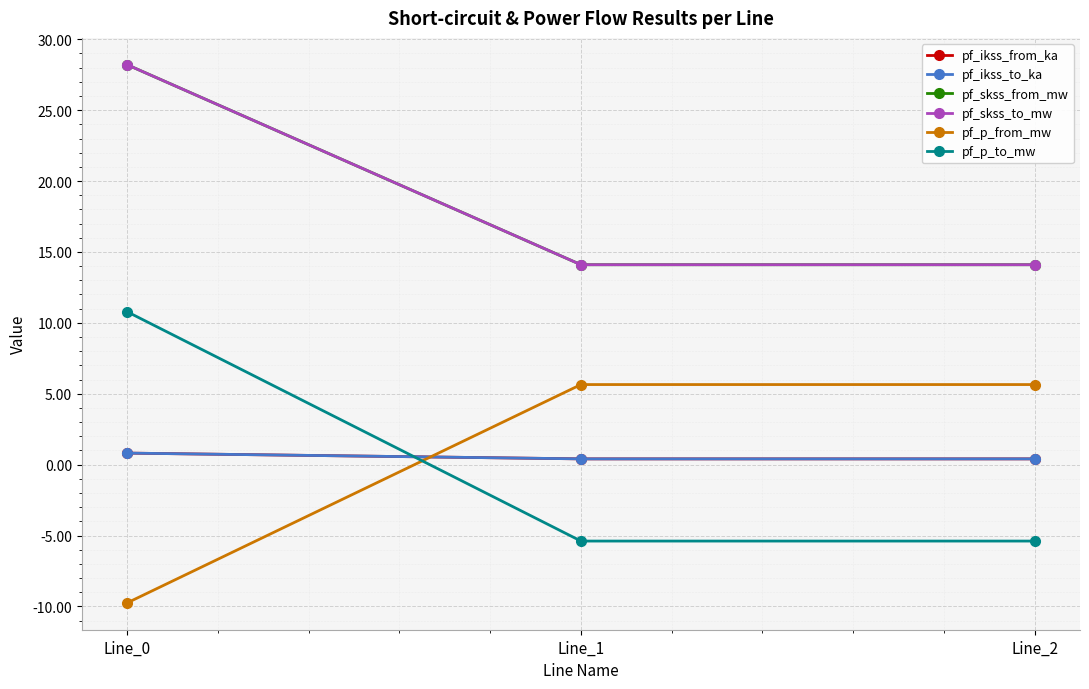

Between Line_0 and Line_1, which series saw the biggest shift?

pf_p_to_mw